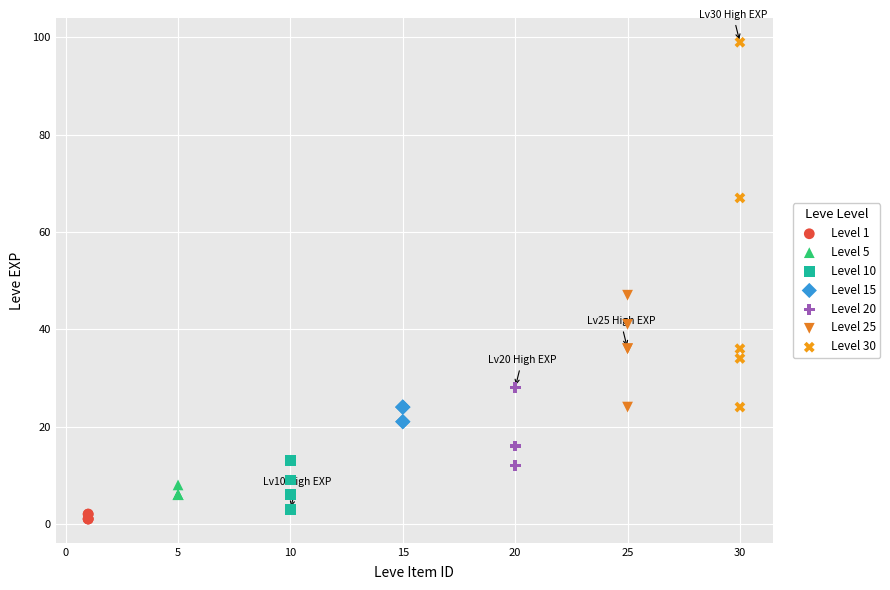

Which series has the largest Y range (max minus min)?

Level 30